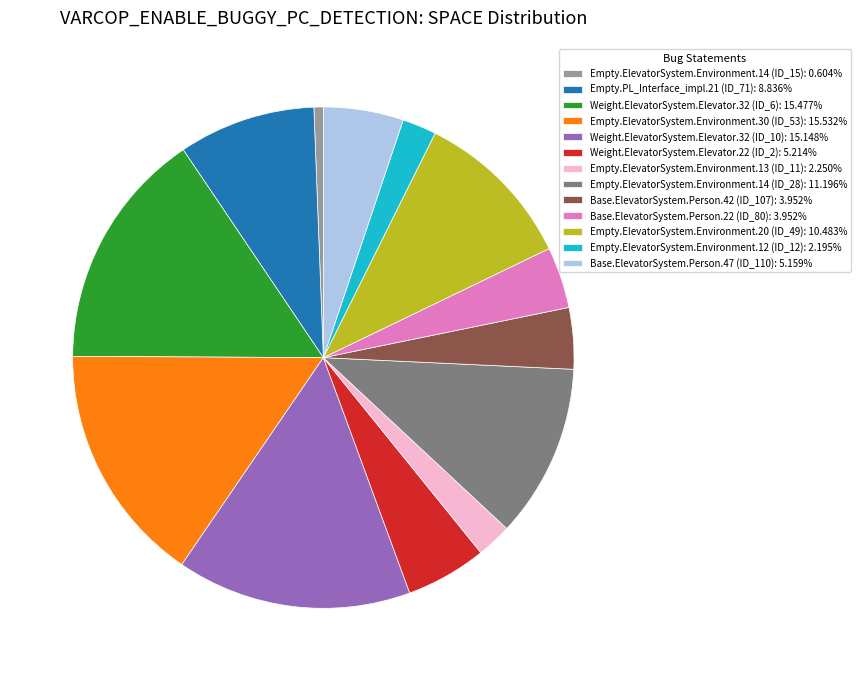

True or false: Weight.ElevatorSystem.Elevator.32 (ID_6) accounts for 25% of the total.

False